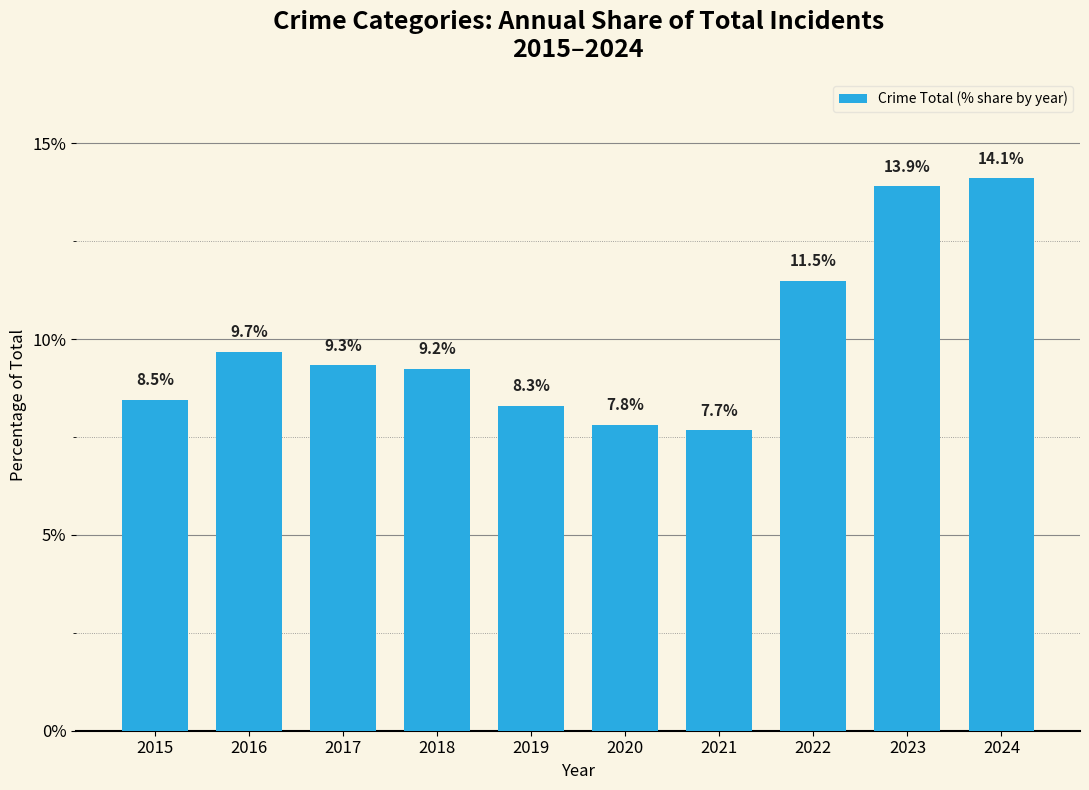

What is the minimum value shown in the chart?

7.7